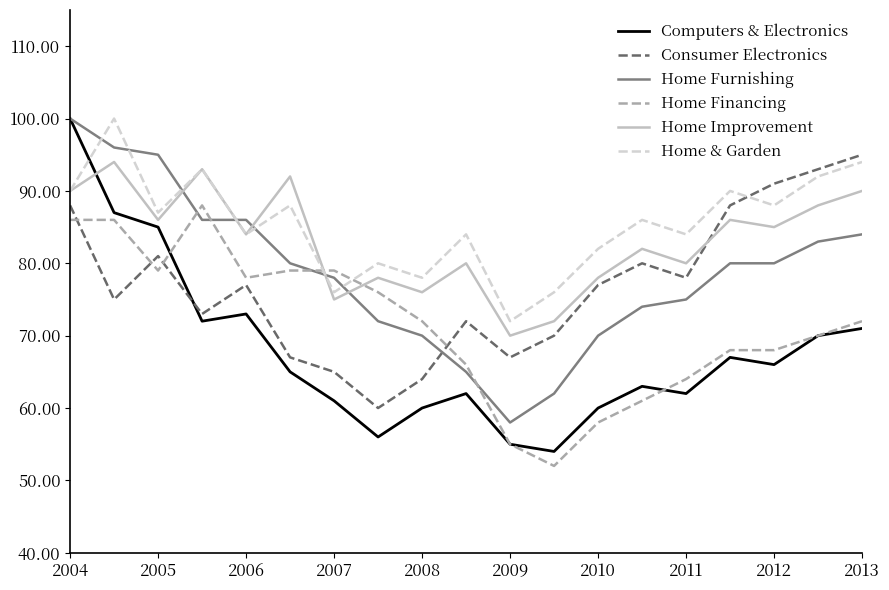

Does the chart have visible grid lines?

No